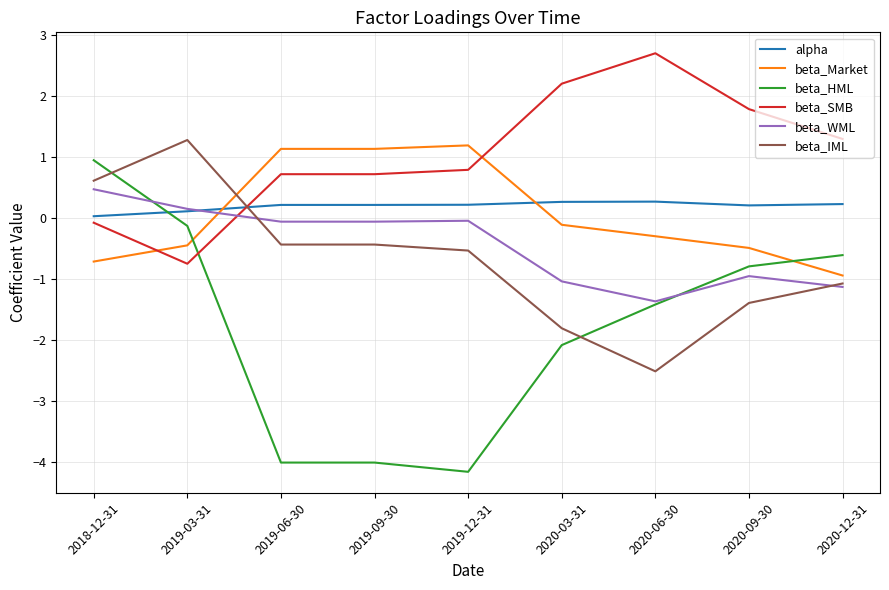

Which category has the highest value across all series?

2020-06-30